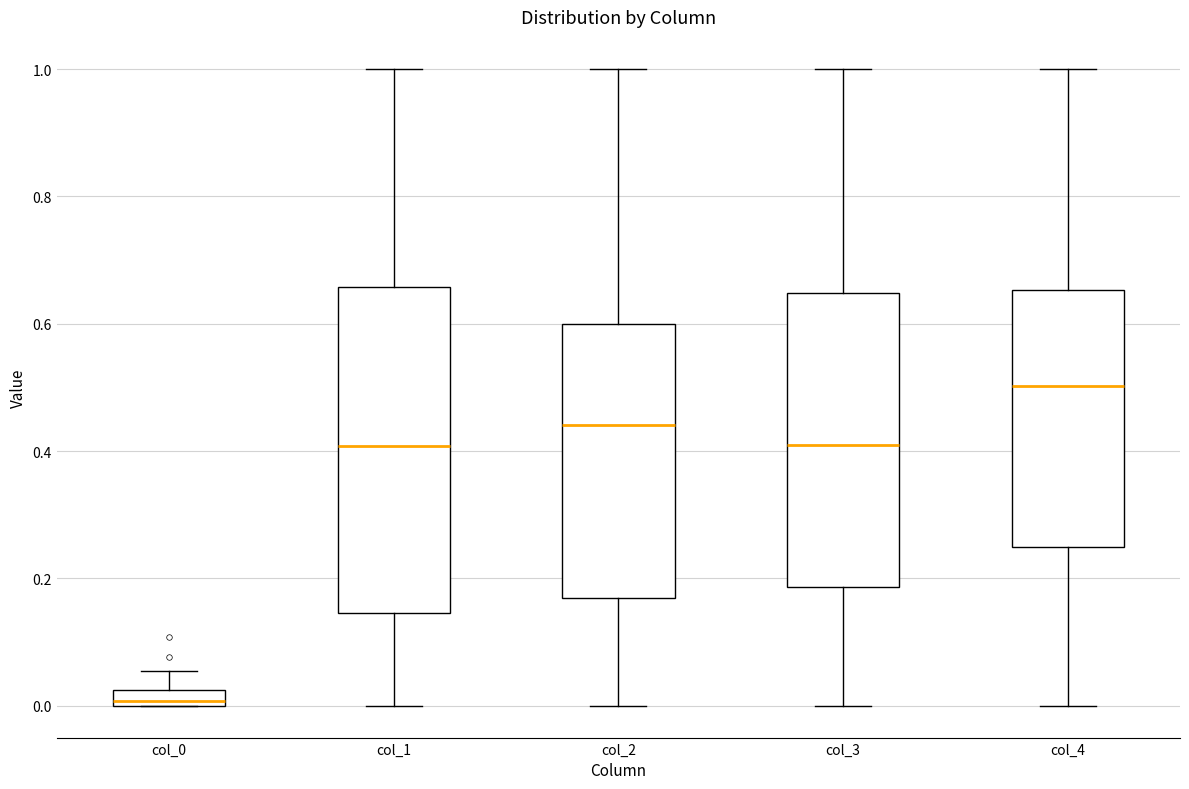

Which box is the tallest, from its lower edge to its upper edge?

col_1